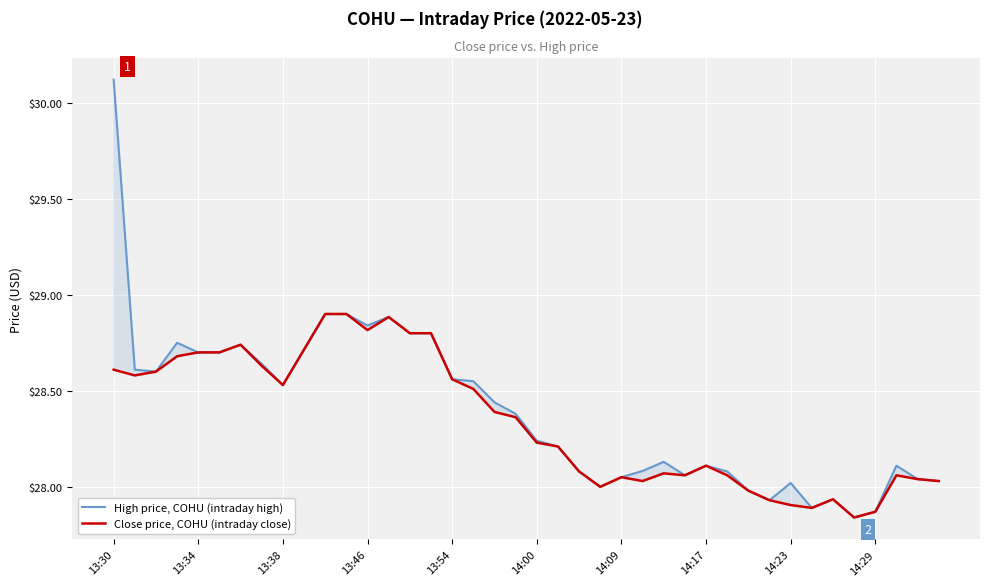

List the series in order of their overall mean, highest first.

High price, COHU (intraday high), Close price, COHU (intraday close)